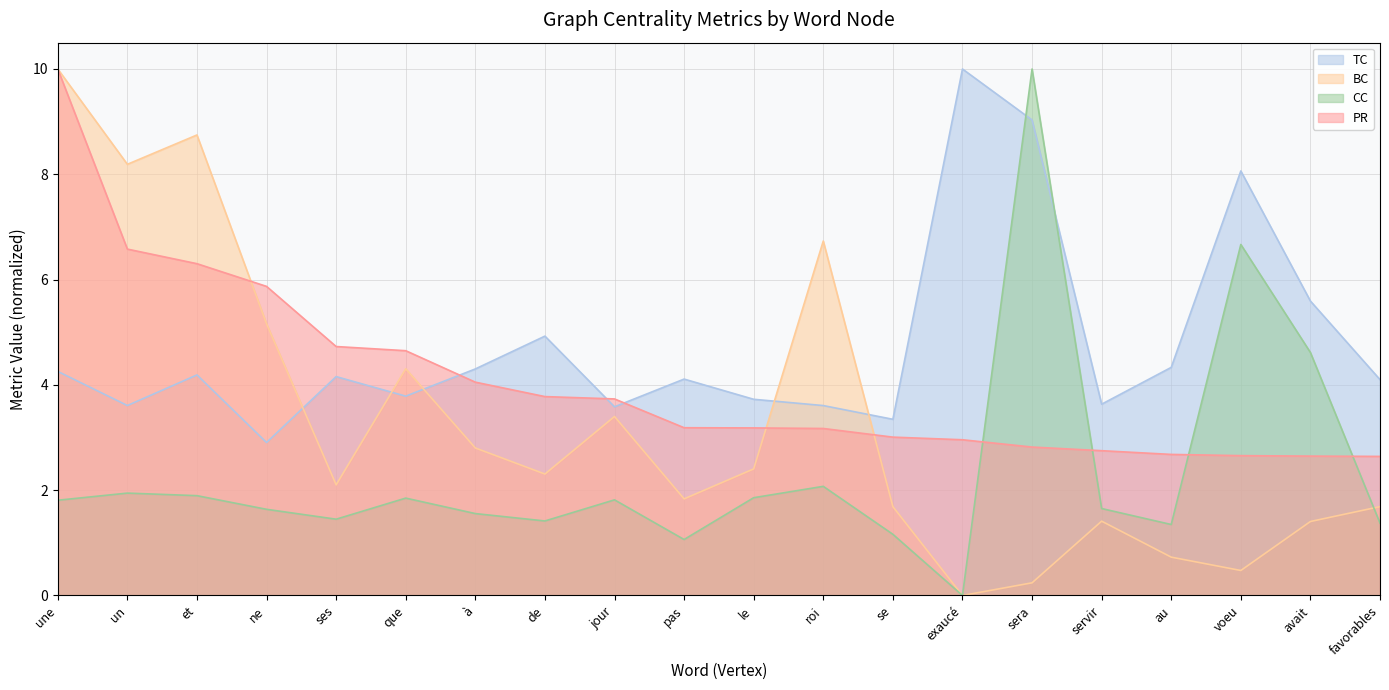

Is it true that BC equals 8.7 at et?

True